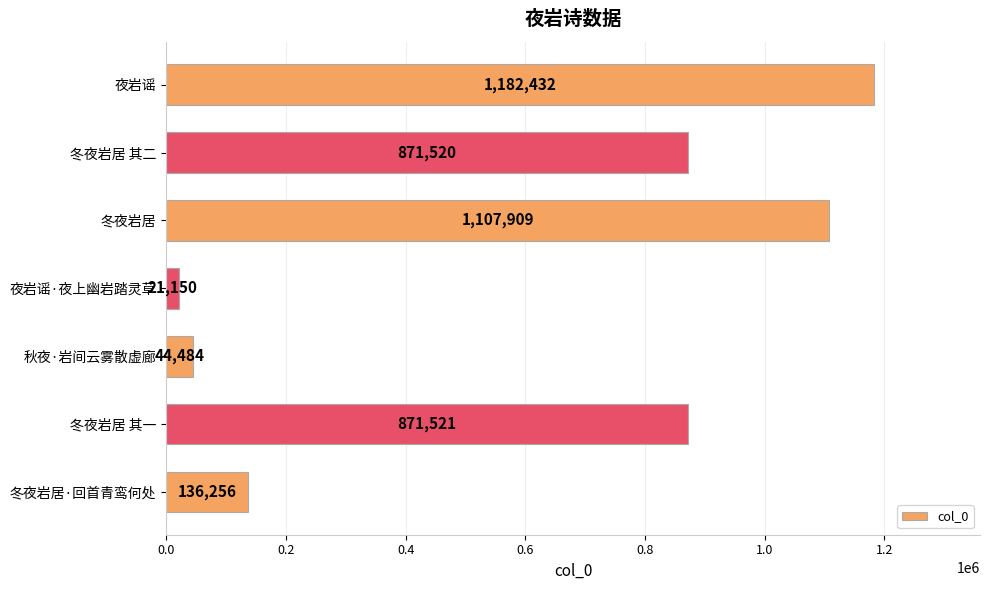

The value at 夜岩谣·夜上幽岩踏灵草 is 21150. True or false?

True